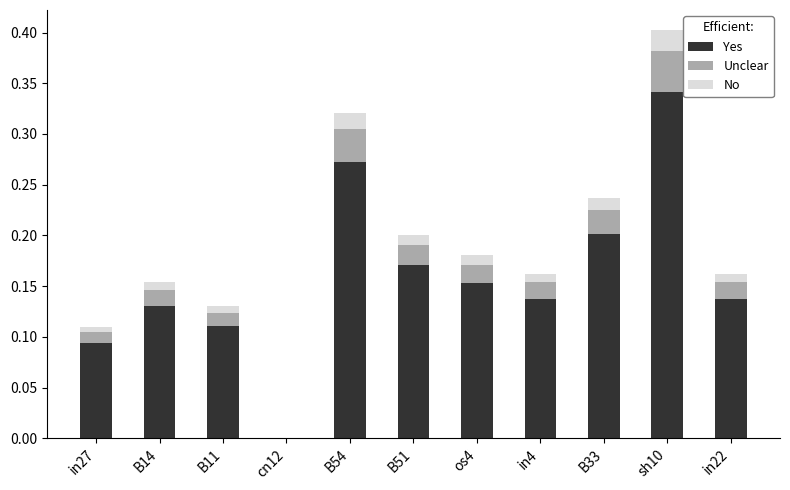

At which label does Yes reach its peak?

sh10